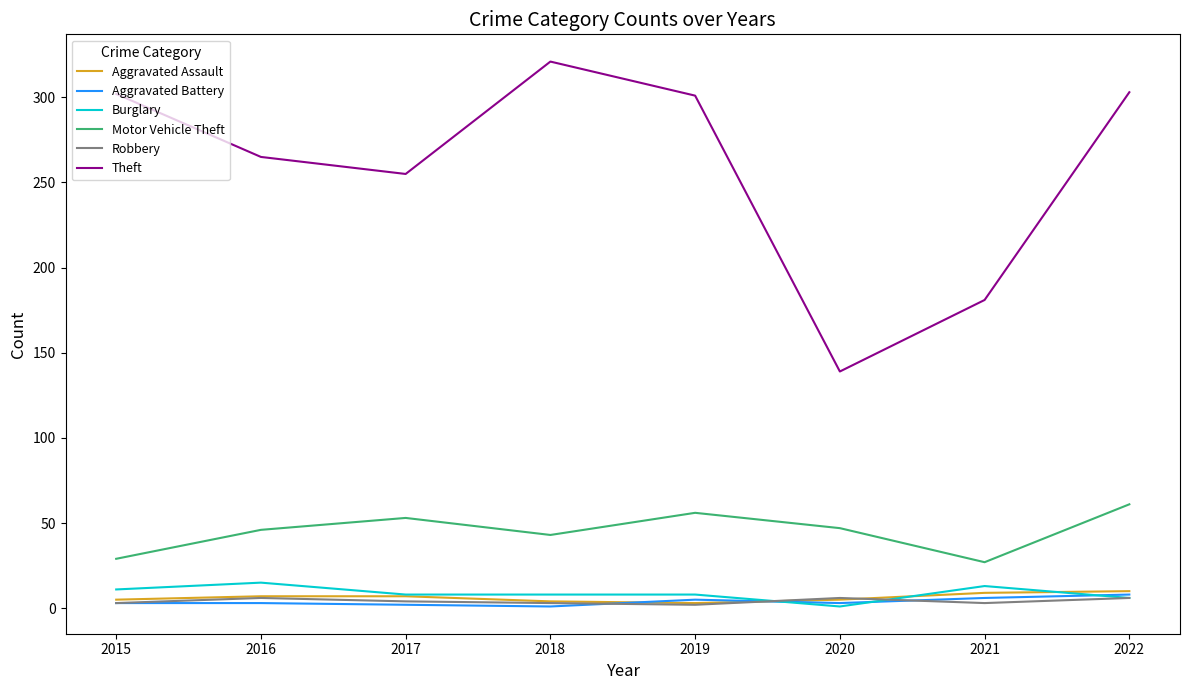

What is the sum of all Motor Vehicle Theft values?

362